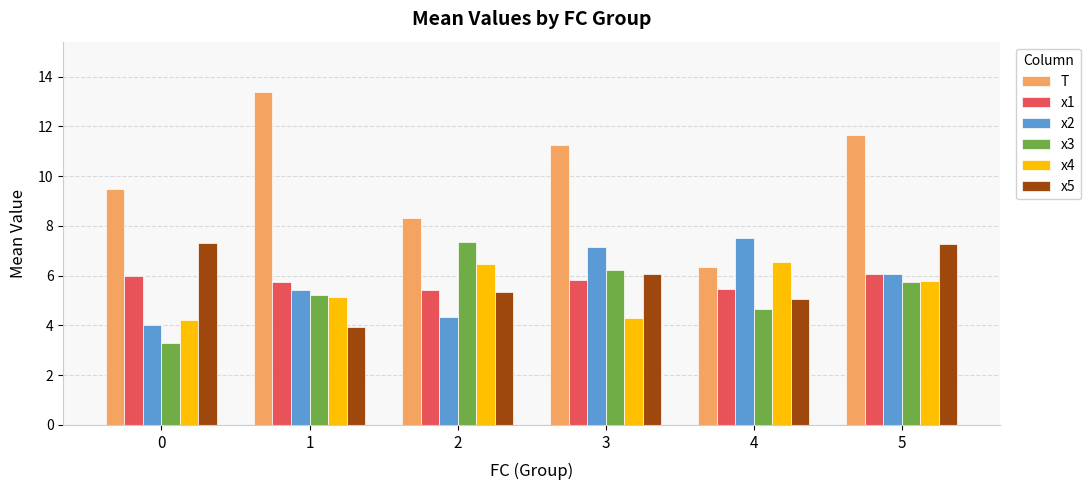

What is the maximum value for x1?

6.1